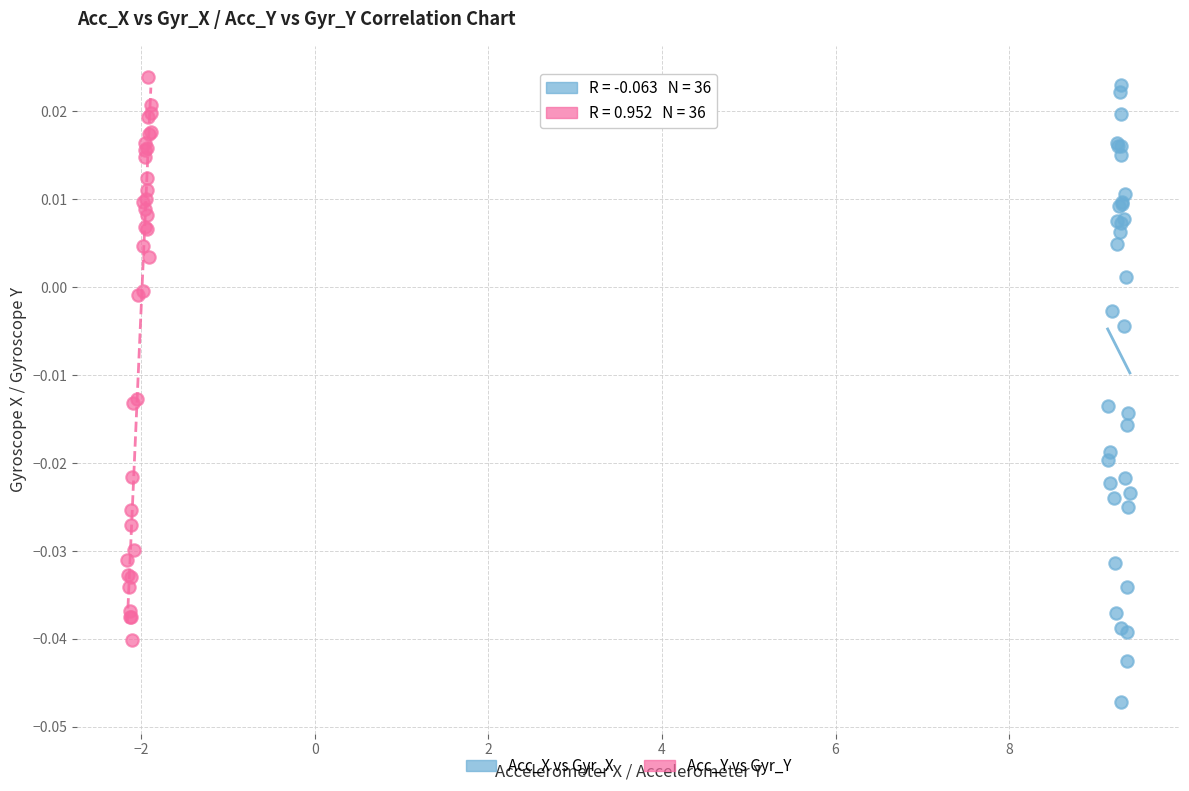

Which series contains the lowest Y value?

Acc_X vs Gyr_X